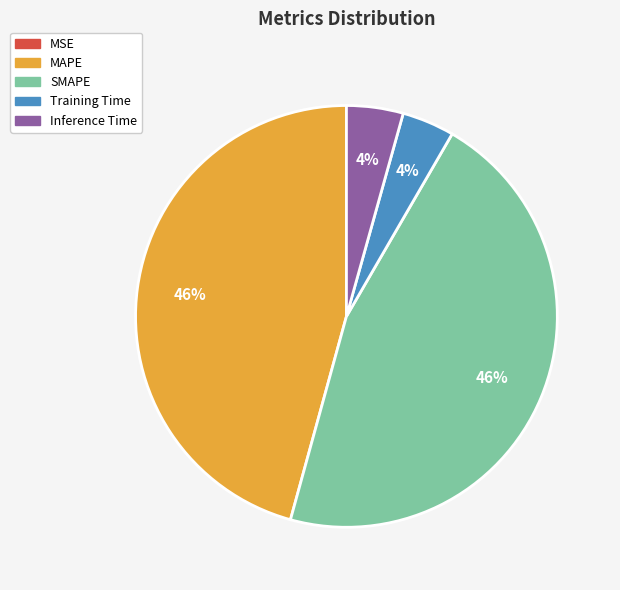

Is it true that Training Time is 4% of the pie?

True